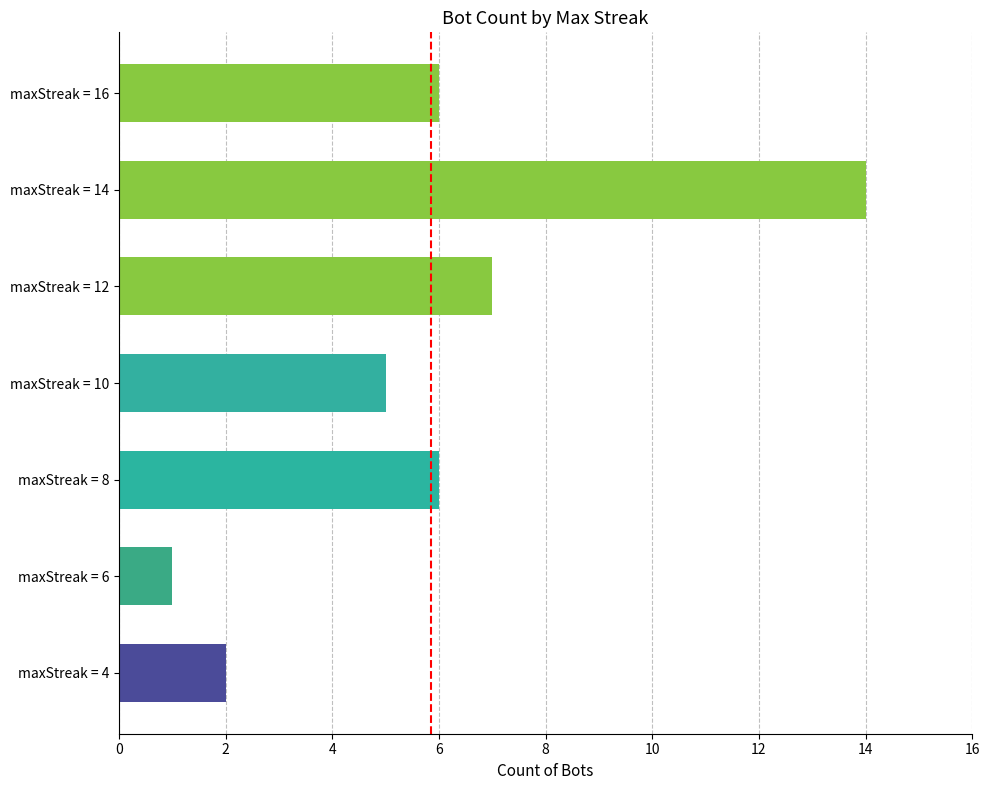

Are the bars horizontal?

Yes